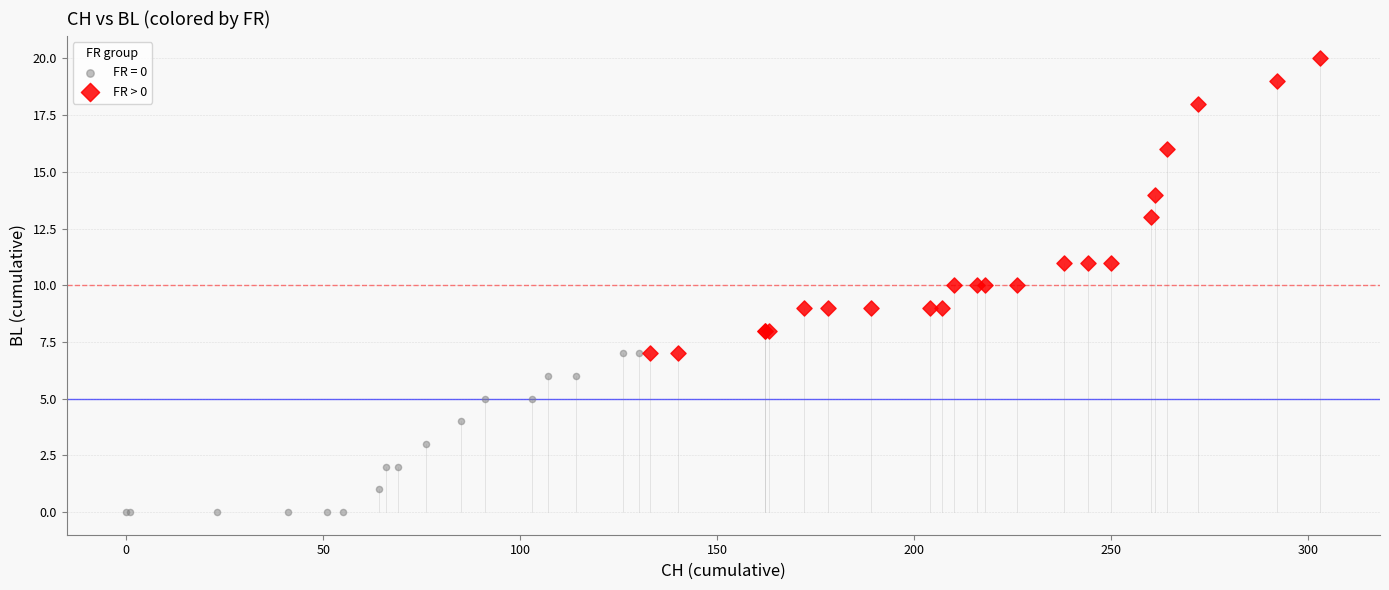

Which series has the largest Y range (max minus min)?

FR > 0